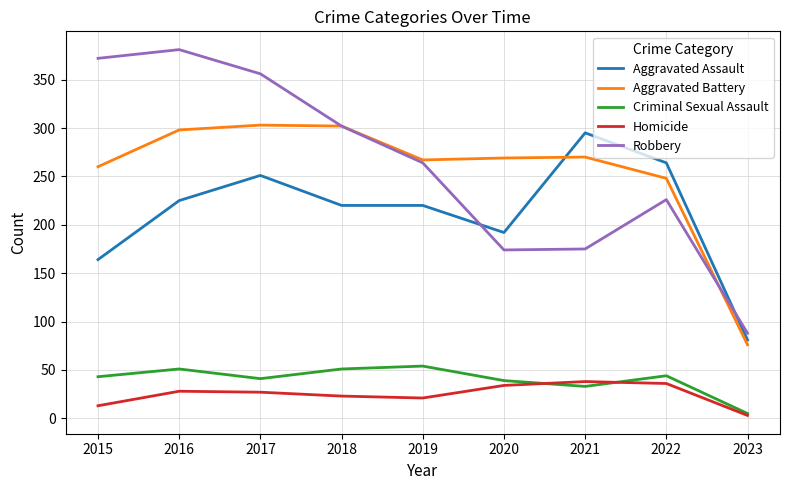

True or false: Robbery and Criminal Sexual Assault cross at least once.

False